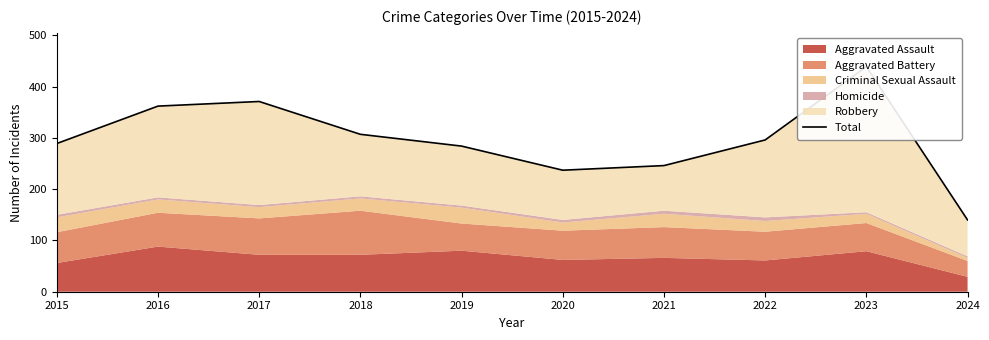

How many points are higher than both their immediate neighbors (excluding endpoints)?

2